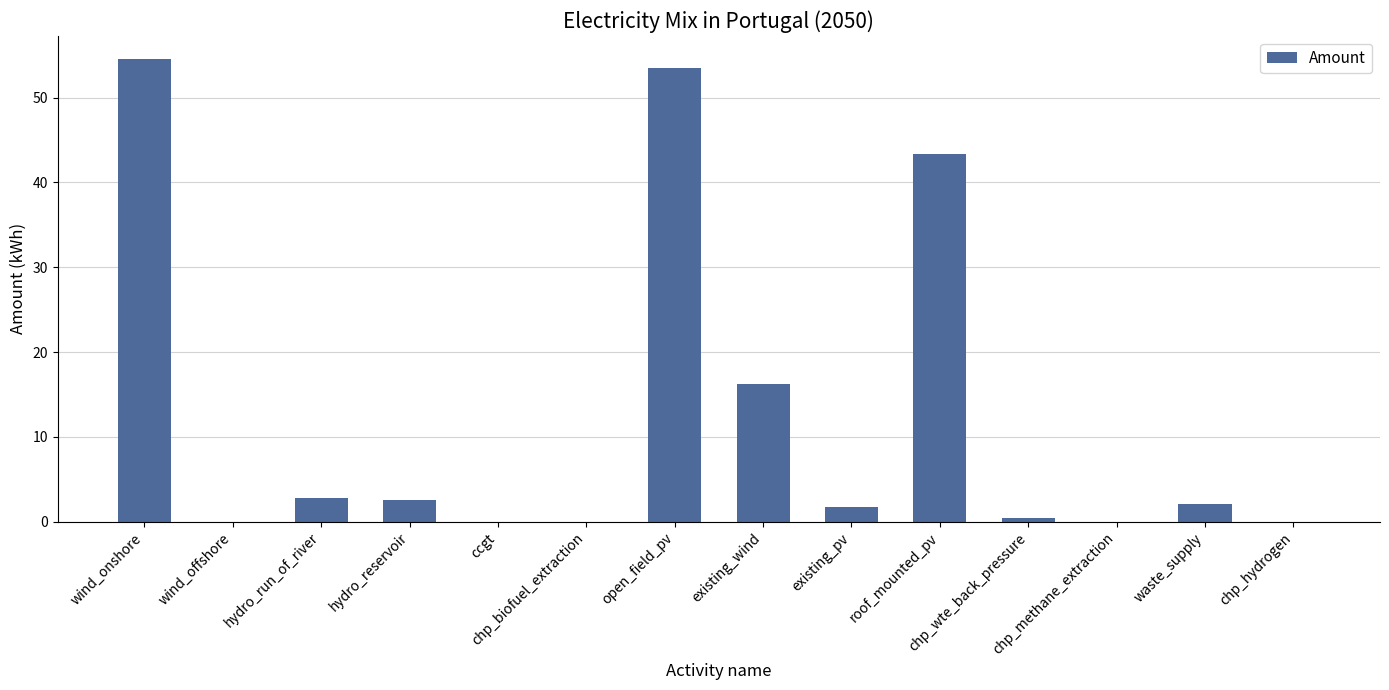

The chart shows a value of 53.5 at open_field_pv. True or false?

True